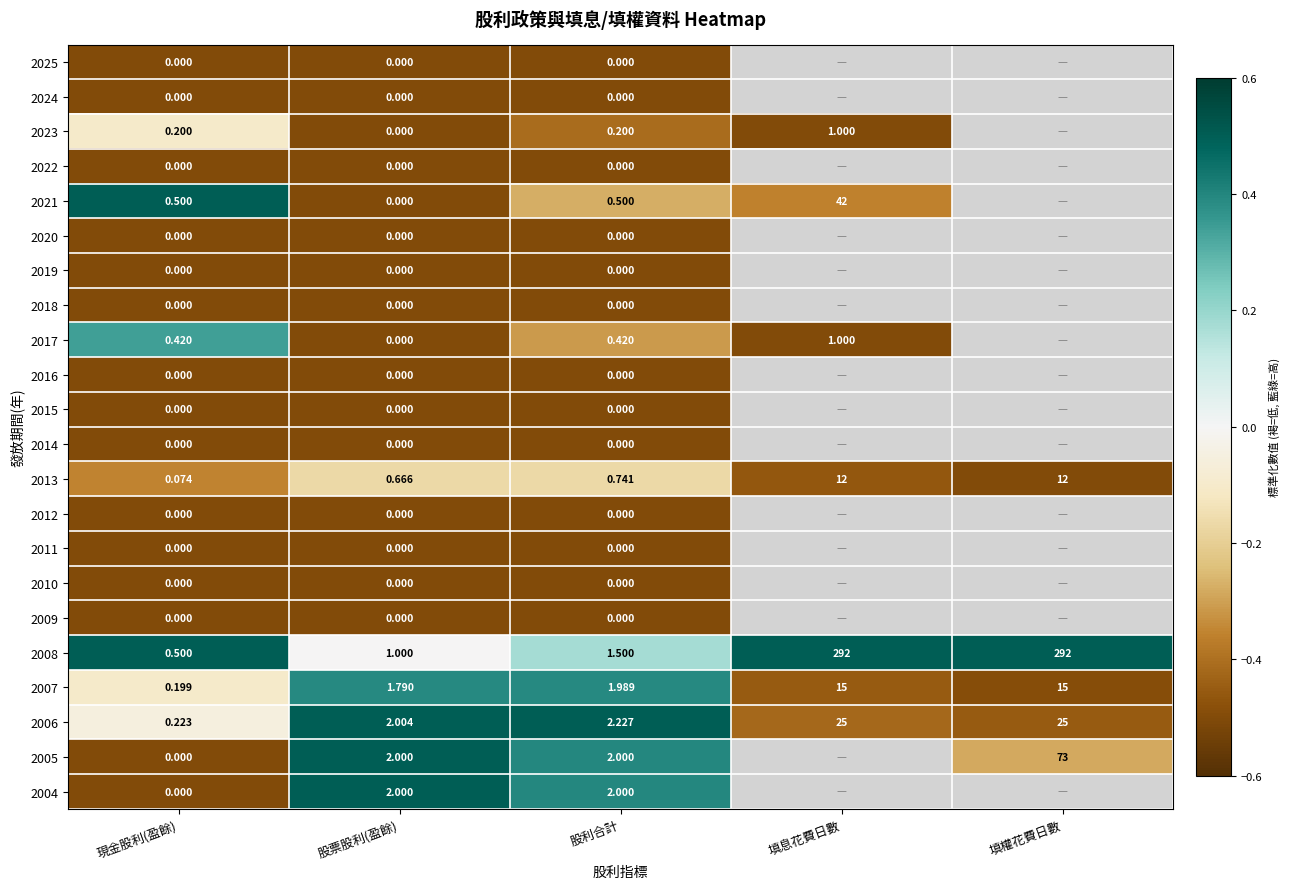

How many data points in 2006 are less than 2?

1